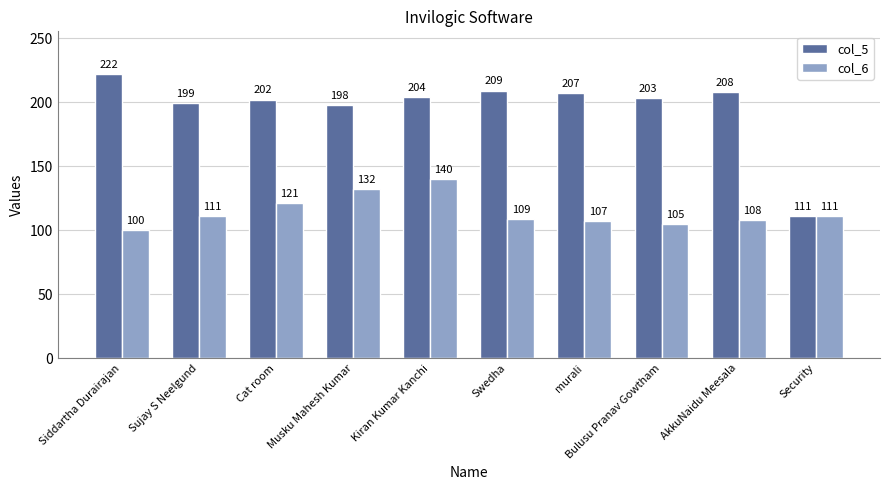

Rank the series by their average value, from lowest to highest.

col_6, col_5